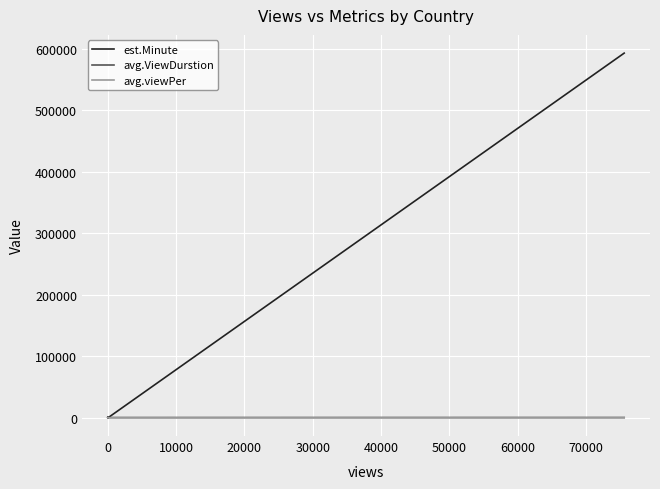

Which series has the widest spread of values?

est.Minute